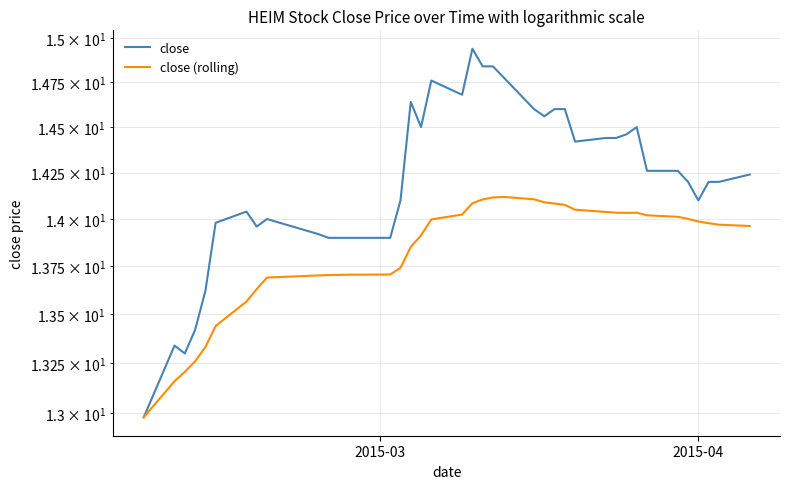

True or false: close (rolling) and close cross at least once.

False